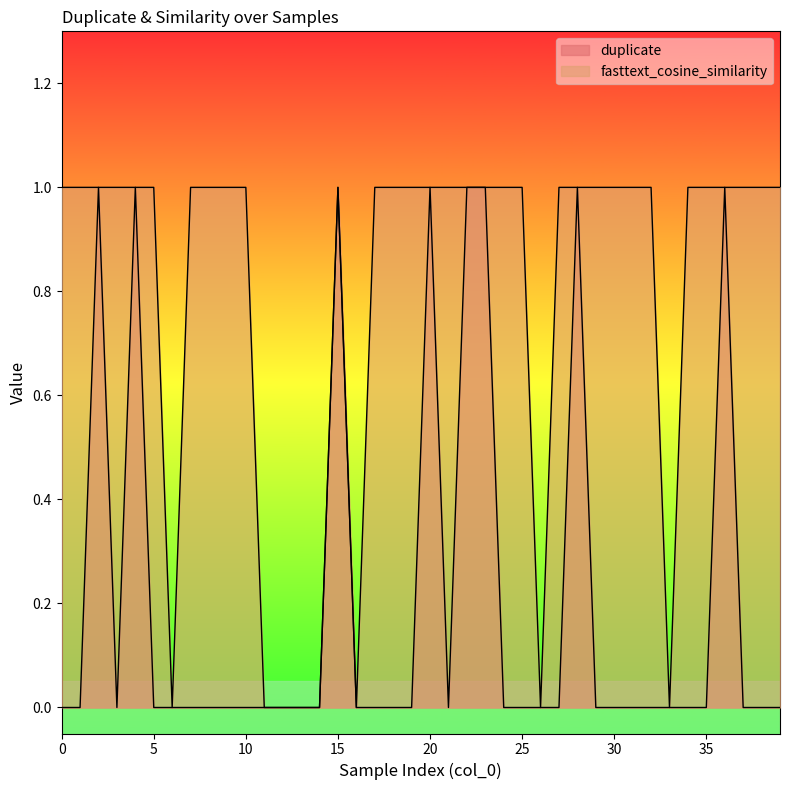

At how many categories does at least one series exceed 0?

32